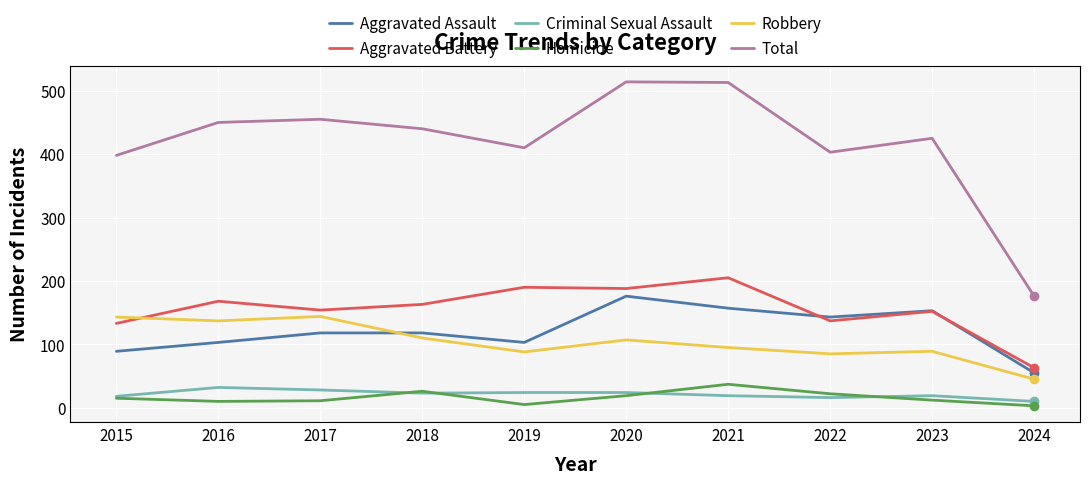

Count the number of categories in the chart.

10